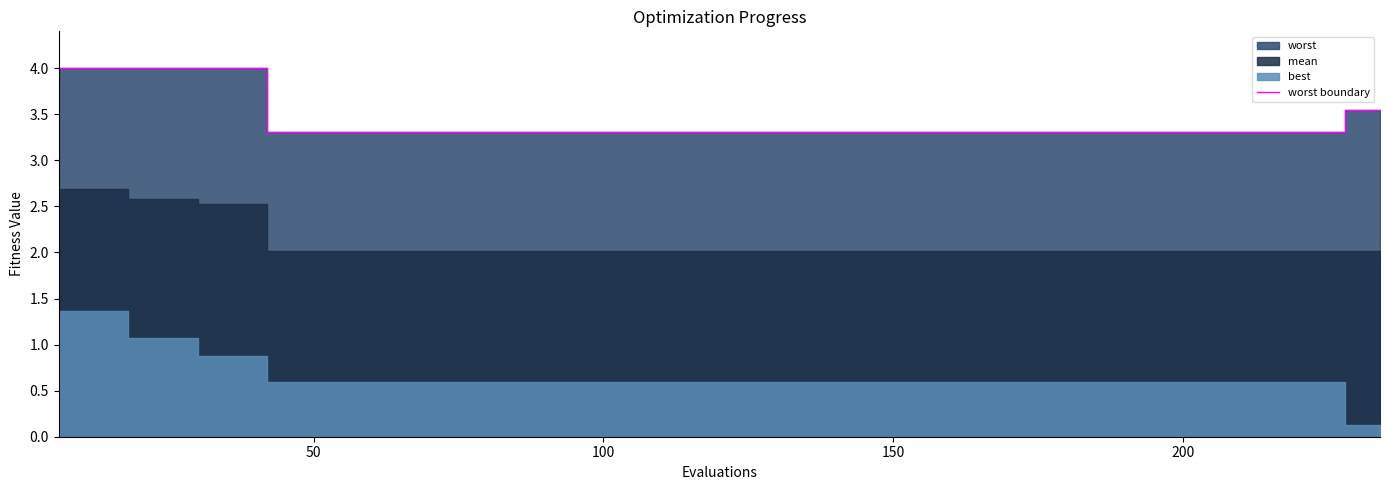

What is the maximum value shown in the chart?

4.0